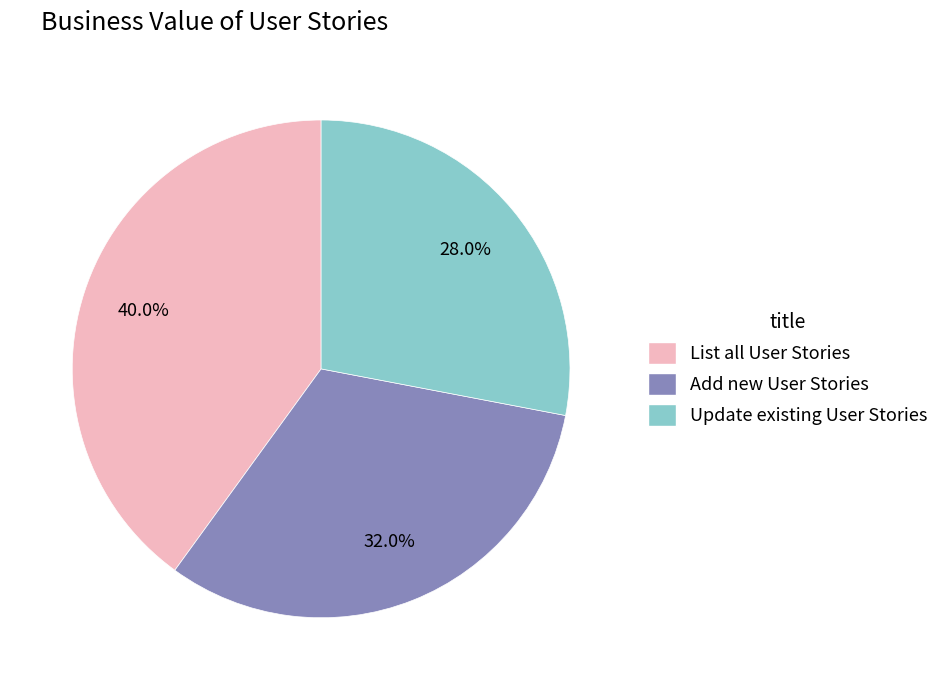

Is Add new User Stories the majority of the pie?

No